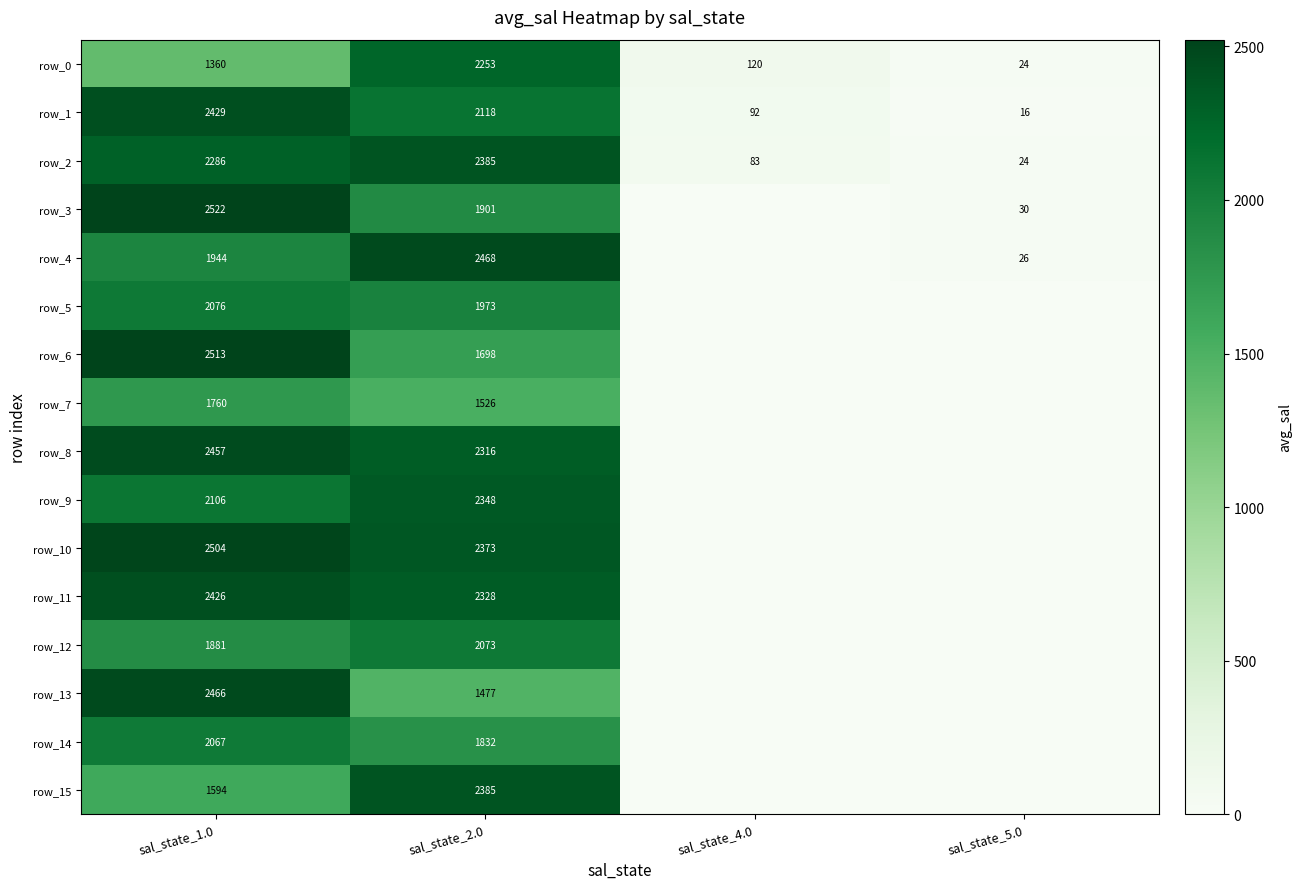

What is the difference between the second highest and second lowest values in the row_7 series?

1526.0